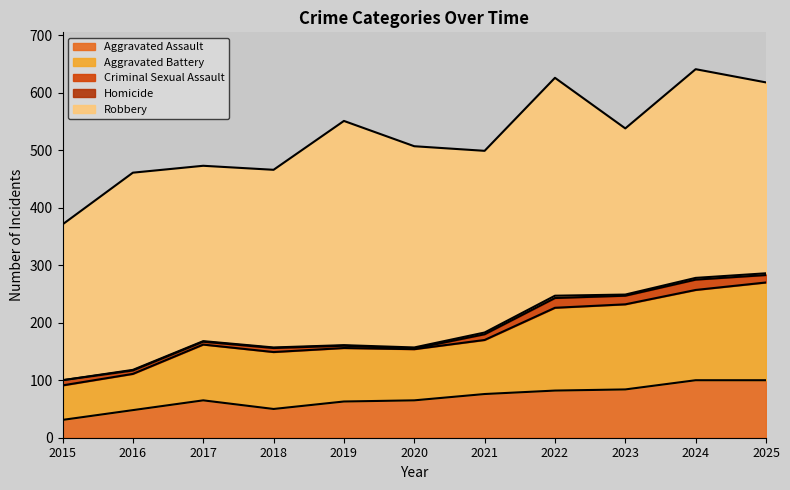

Rank the series by their maximum value, from lowest to highest.

Homicide, Criminal Sexual Assault, Aggravated Assault, Aggravated Battery, Robbery